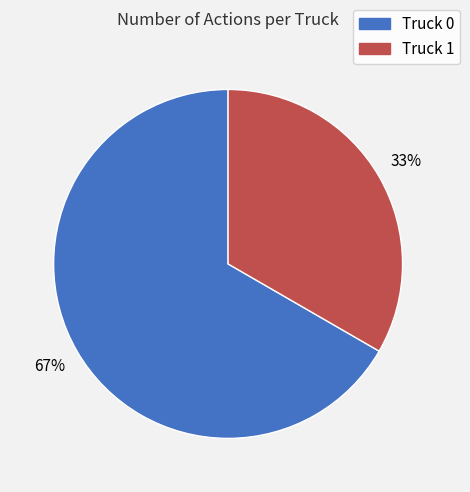

What is the smallest slice in the pie chart?

Truck 1